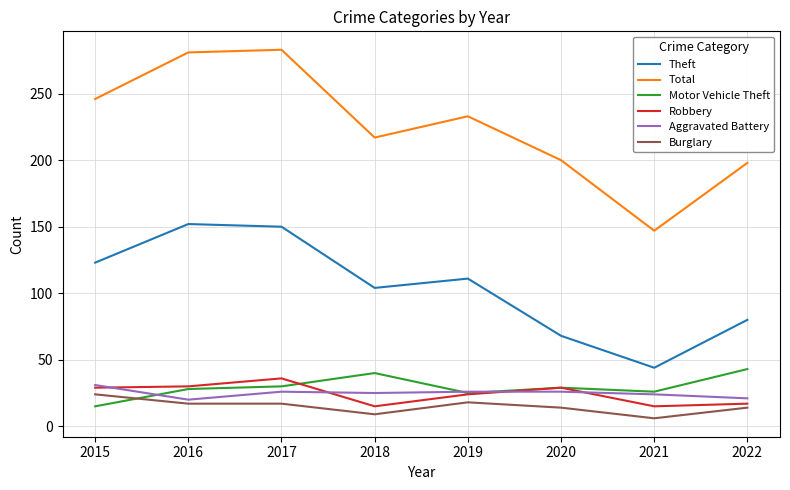

What is the sum of the Theft values at 2018 and 2020?

172